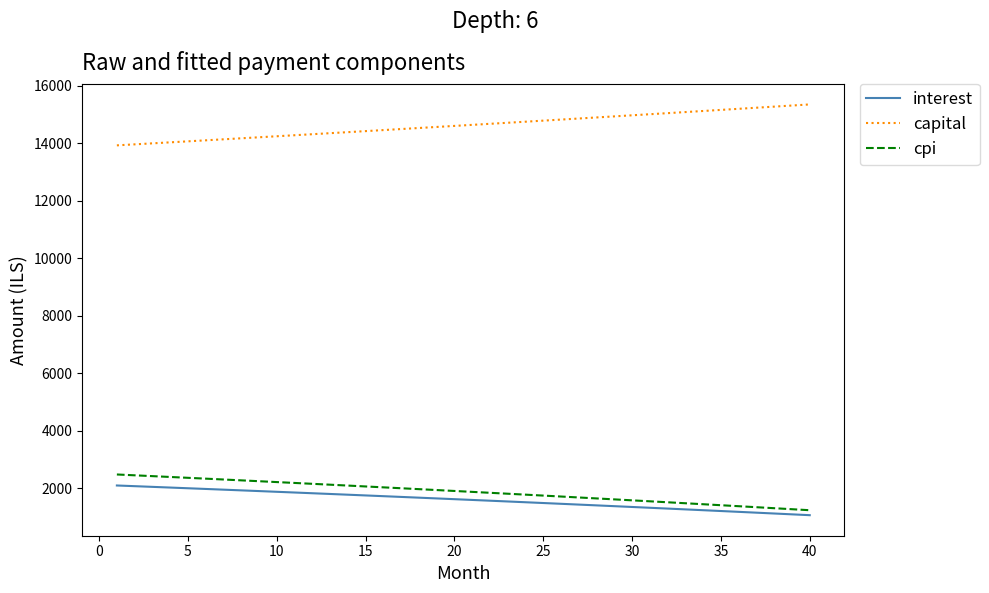

Which series has the largest total across all categories?

capital